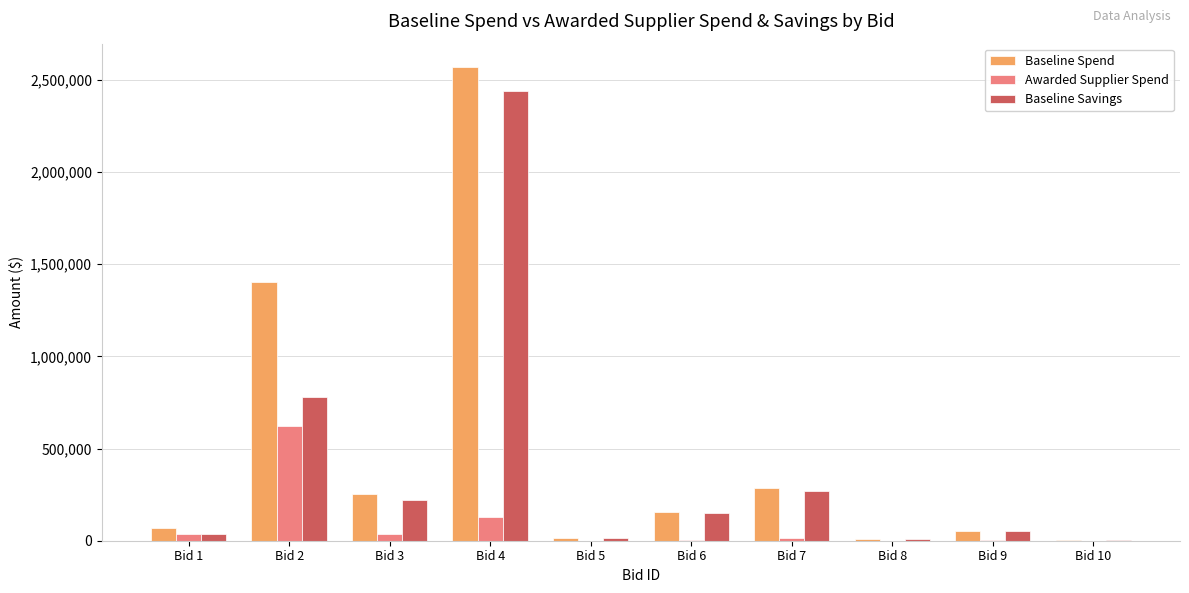

Which series has the largest total across all categories?

Baseline Spend